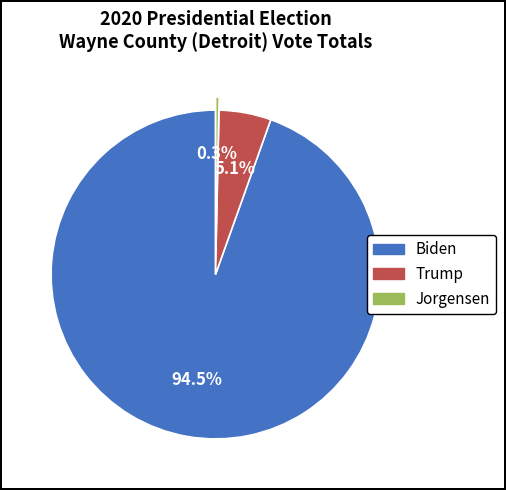

Between Jorgensen and Trump, which is larger?

Trump